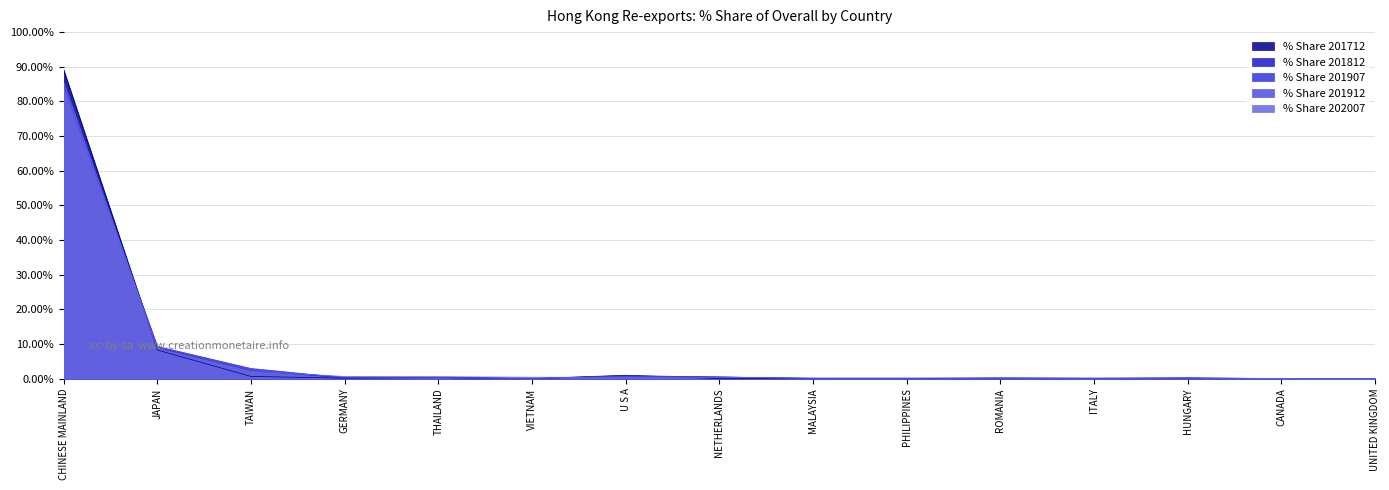

At which label does % Share 201812 reach its minimum?

CANADA